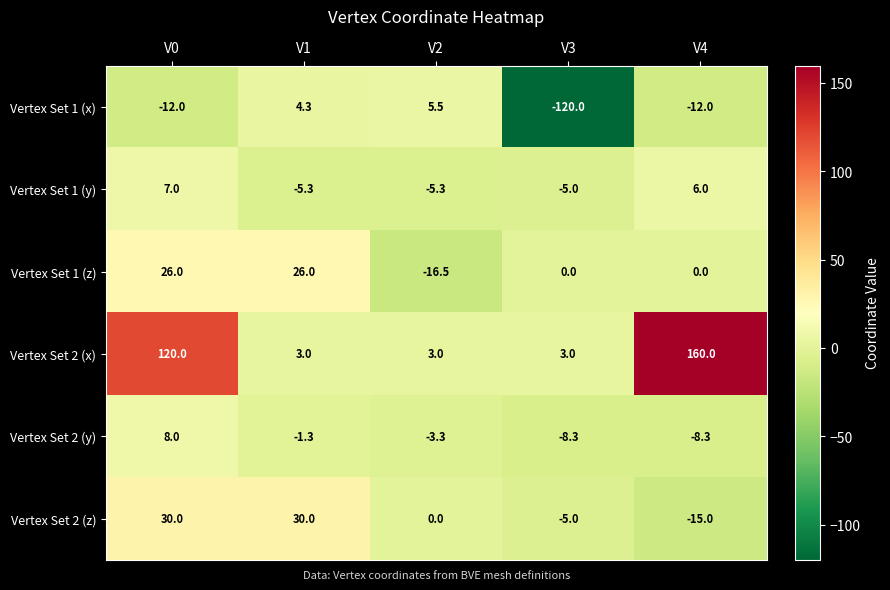

What is the difference between the Vertex Set 1 (x) values at V4 and V1?

16.3